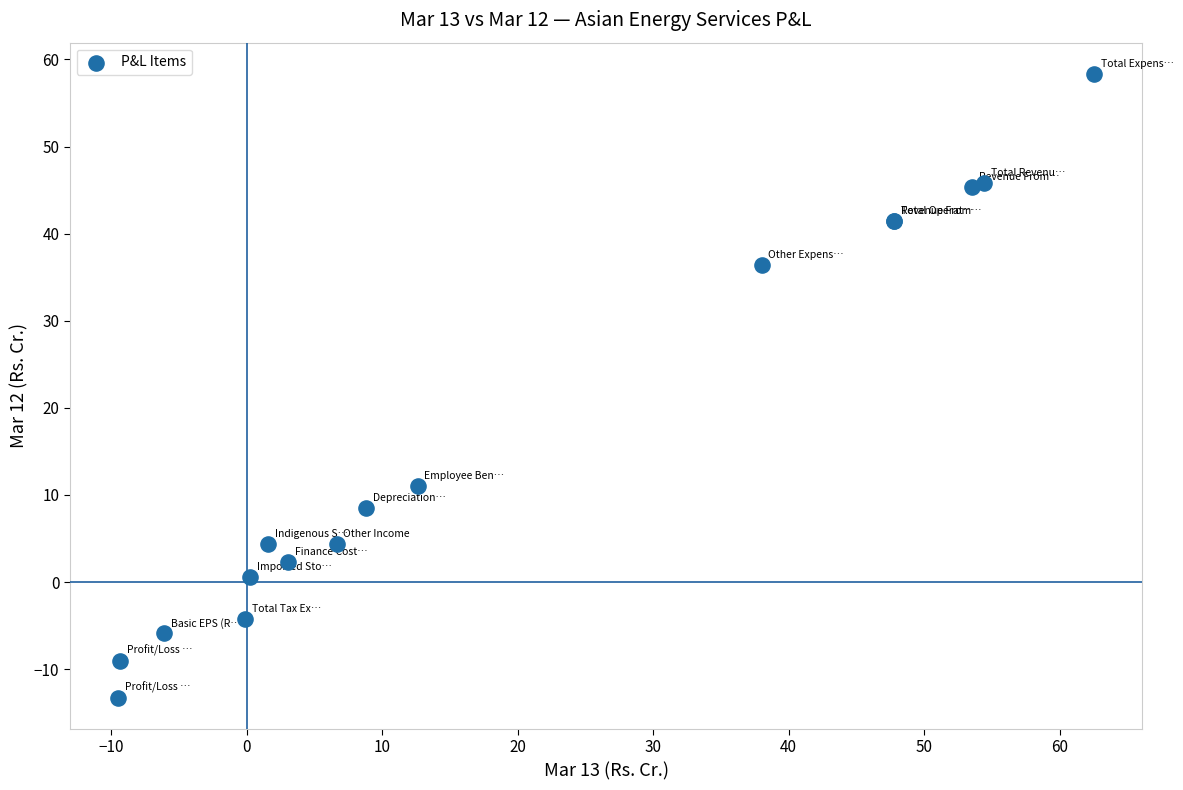

What Y value in the scatter plot is closest to 22?

11.1